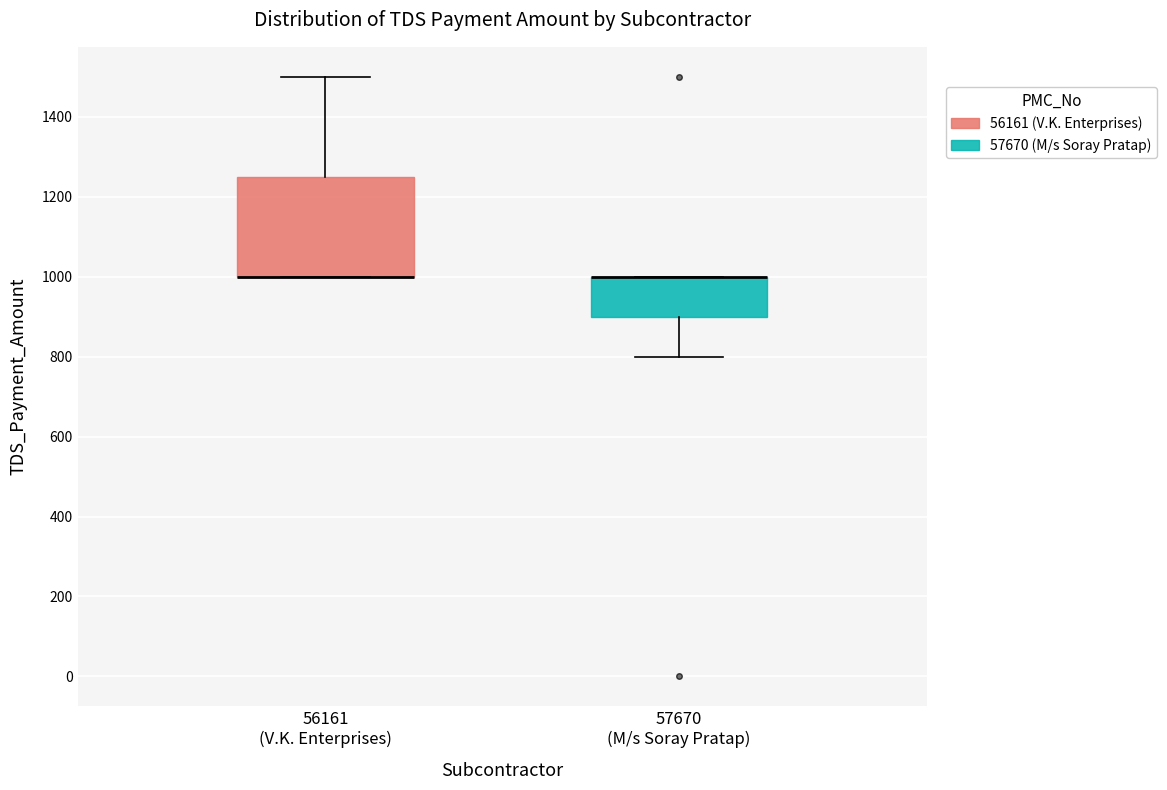

Reading left to right, read every box against the y-axis: the position of its median line, the range the box covers, and the ends of its whiskers. The values are not printed on the chart, so give them approximately, as read against the axis.

56161 (V.K. Enterprises): median 1000 (drawn on the box's lower edge), box 1000 to 1260, whiskers 1000 to 1500
57670 (M/s Soray Pratap): median 1000 (drawn on the box's upper edge), box 900 to 1000, whiskers 800 to 1000